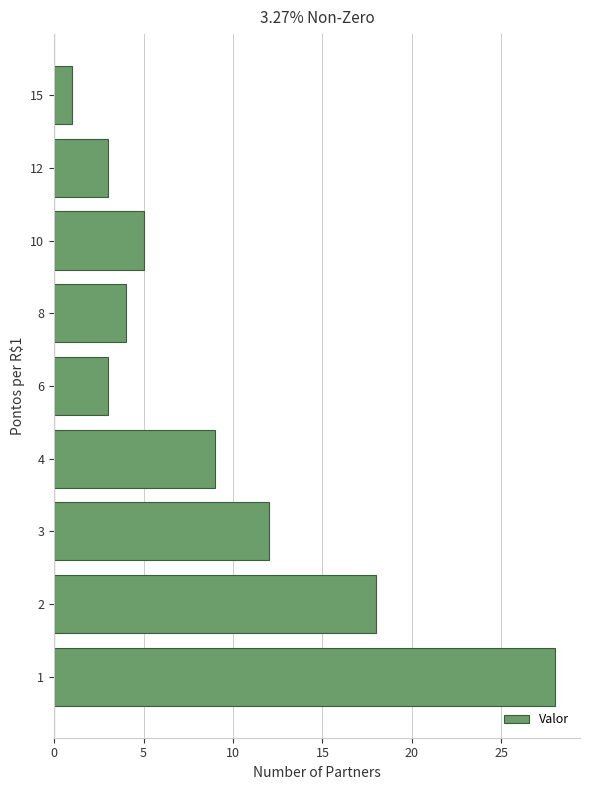

At which label is the value closest to 14?

3